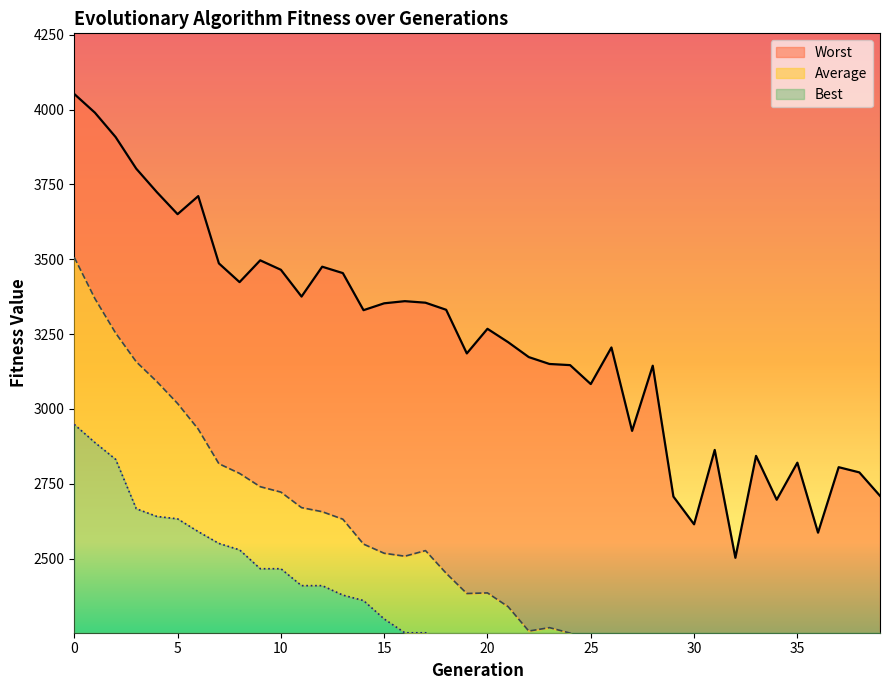

Is it true that Best equals 3262.7 at 18?

False